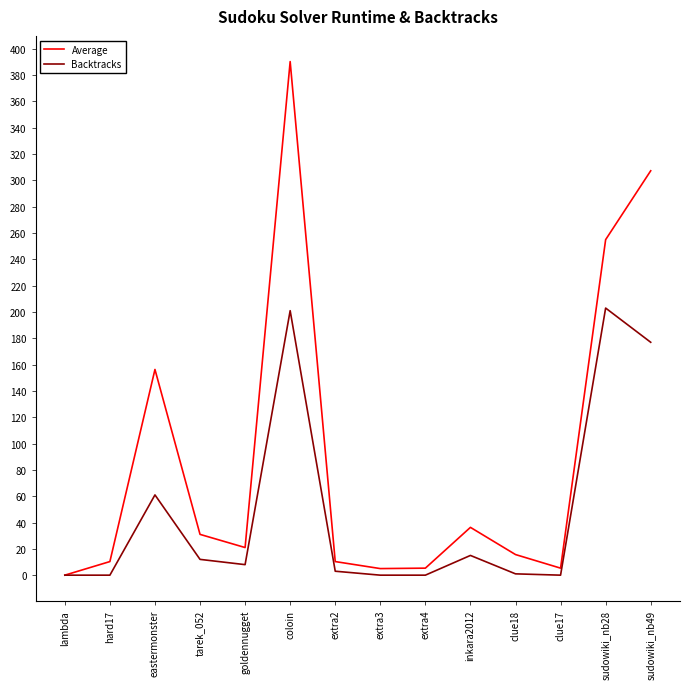

How many lines are shown in the chart?

2